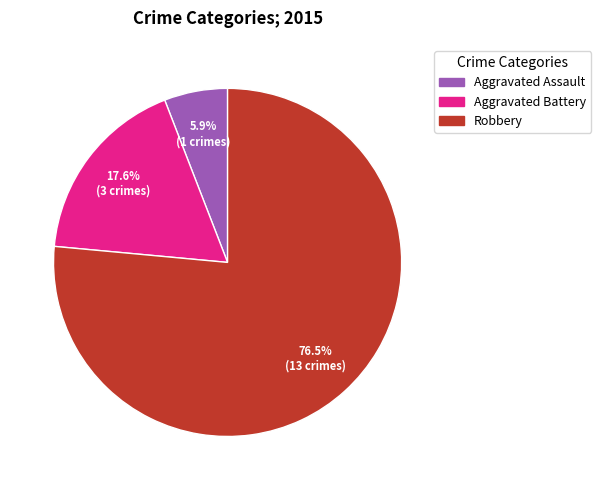

Count the number of slices in the pie.

3